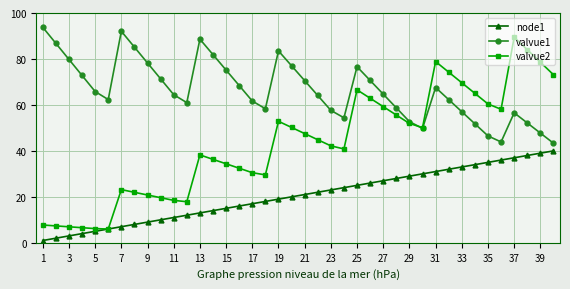

What is the maximum value for node1?

40.0